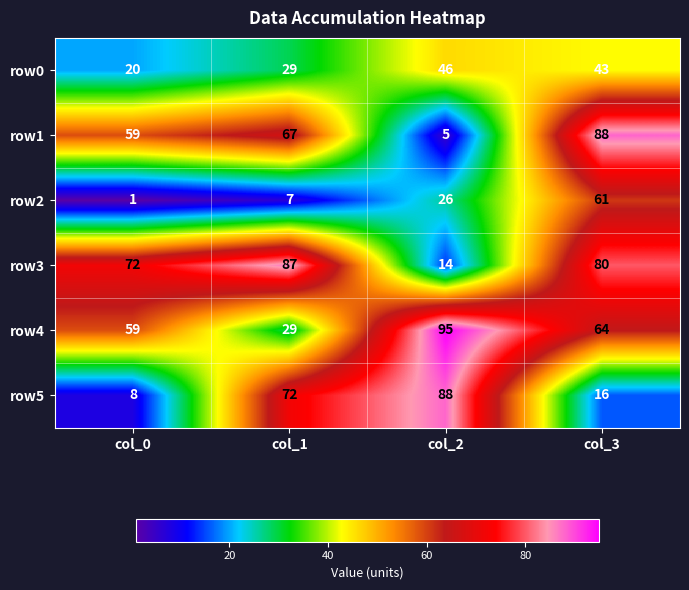

Which series has the widest spread of values?

row1